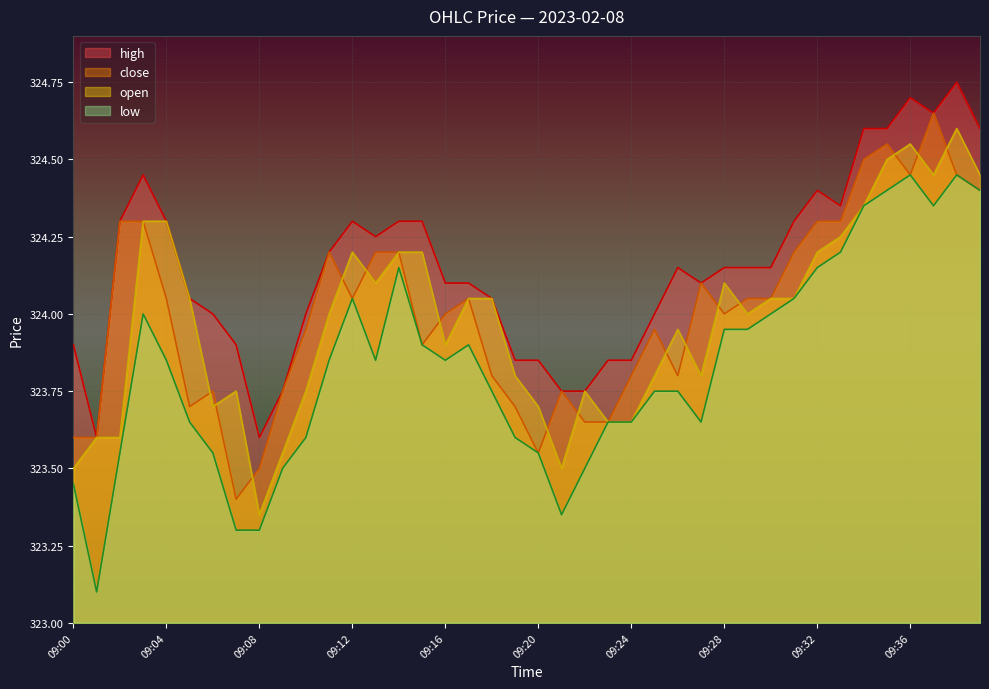

List the series in order of their peak value, lowest first.

low, open, close, high